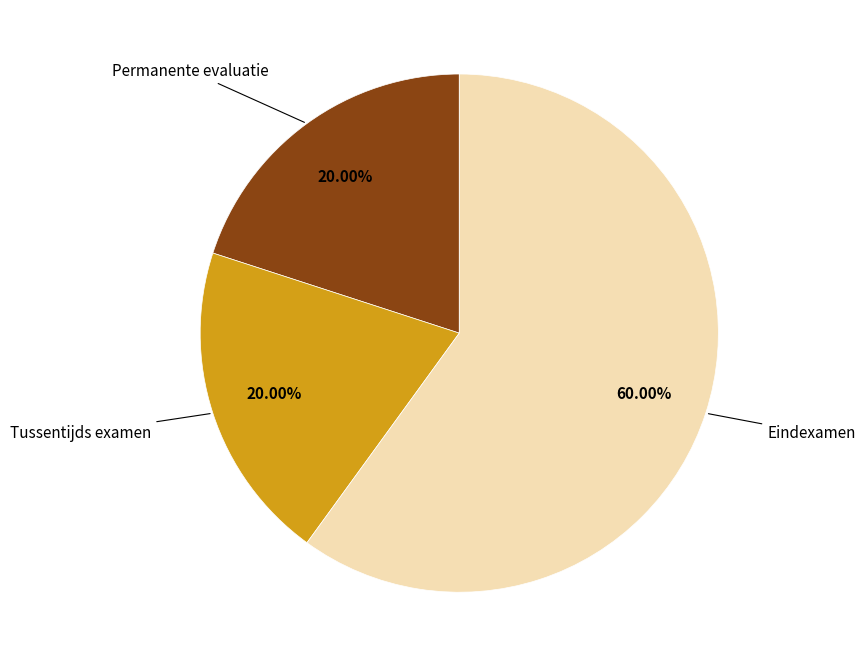

Count the number of slices in the pie.

3